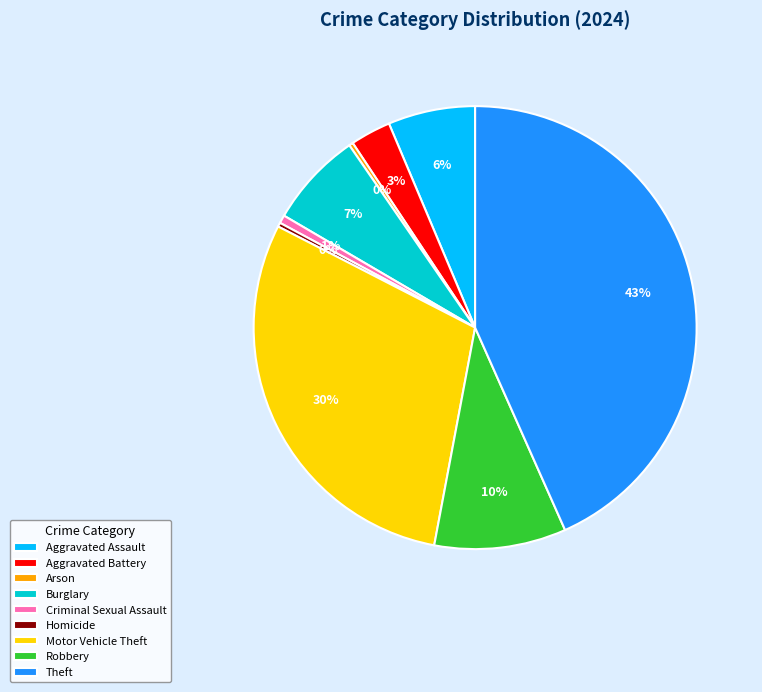

To the nearest percent, what is the average slice percentage?

11%